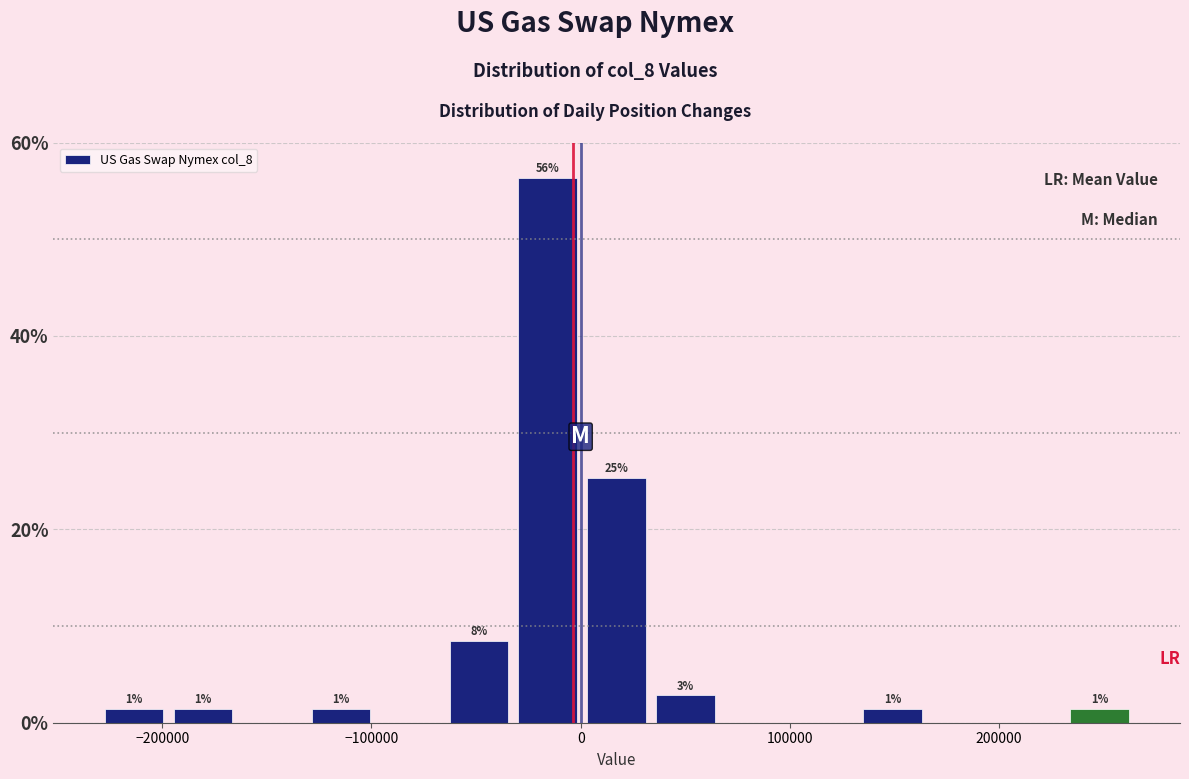

Around what value on the x-axis is the tallest bar? Give the approximate position of its centre, as read against the axis.

-20000